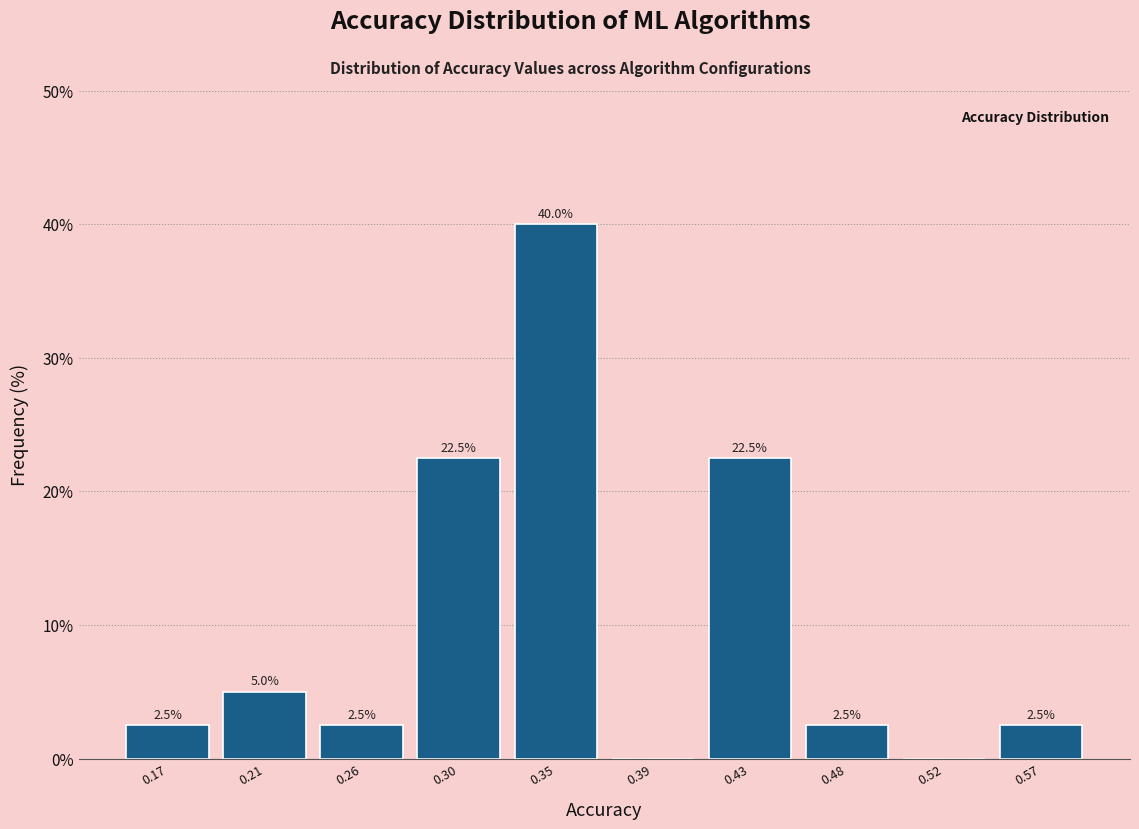

Which range on the x-axis has the tallest bar?

0.325 to 0.370